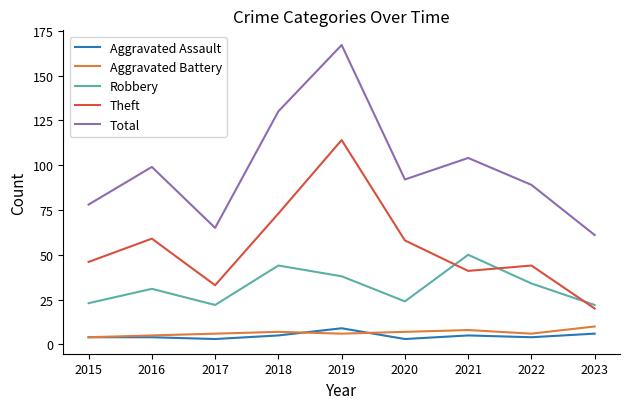

Read the Theft value at 2022.

44